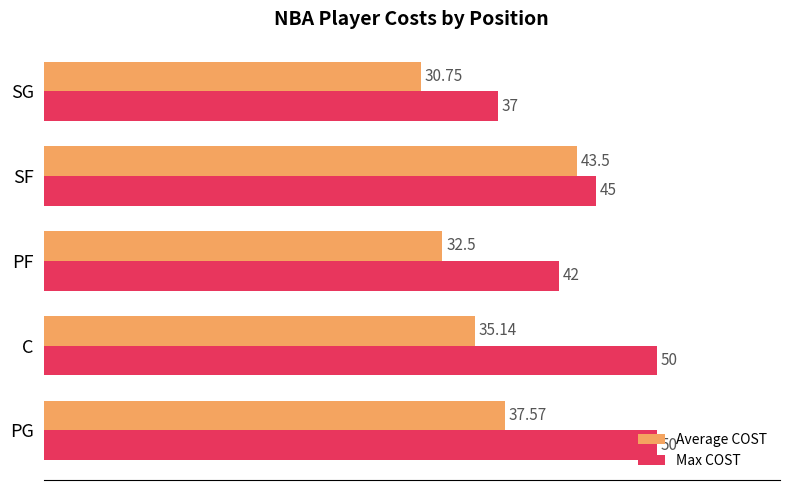

What is the minimum value for Average COST?

30.8